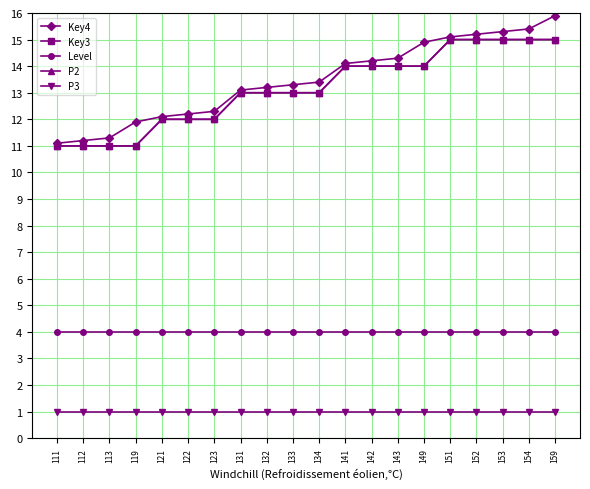

Reading left to right, list all the values displayed in this chart.

Key4: 111=11.1	112=11.2	113=11.3	119=11.9	121=12.1	122=12.2	123=12.3	131=13.1	132=13.2	133=13.3	134=13.4	141=14.1	142=14.2	143=14.3	149=14.9	151=15.1	152=15.2	153=15.3	154=15.4	159=15.9
Key3: 111=11.0	112=11.0	113=11.0	119=11.0	121=12.0	122=12.0	123=12.0	131=13.0	132=13.0	133=13.0	134=13.0	141=14.0	142=14.0	143=14.0	149=14.0	151=15.0	152=15.0	153=15.0	154=15.0	159=15.0
Level: 111=4.0	112=4.0	113=4.0	119=4.0	121=4.0	122=4.0	123=4.0	131=4.0	132=4.0	133=4.0	134=4.0	141=4.0	142=4.0	143=4.0	149=4.0	151=4.0	152=4.0	153=4.0	154=4.0	159=4.0
P2: 111=11.0	112=11.0	113=11.0	119=11.0	121=12.0	122=12.0	123=12.0	131=13.0	132=13.0	133=13.0	134=13.0	141=14.0	142=14.0	143=14.0	149=14.0	151=15.0	152=15.0	153=15.0	154=15.0	159=15.0
P3: 111=1.0	112=1.0	113=1.0	119=1.0	121=1.0	122=1.0	123=1.0	131=1.0	132=1.0	133=1.0	134=1.0	141=1.0	142=1.0	143=1.0	149=1.0	151=1.0	152=1.0	153=1.0	154=1.0	159=1.0